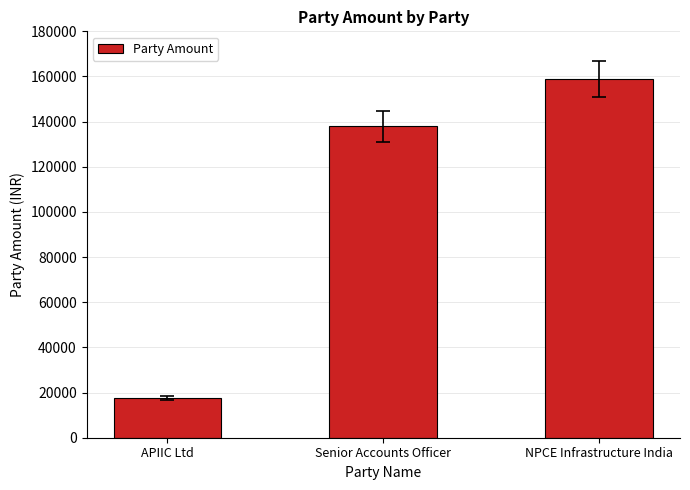

Rank the categories by value from highest to lowest.

NPCE Infrastructure India, Senior Accounts Officer, APIIC Ltd